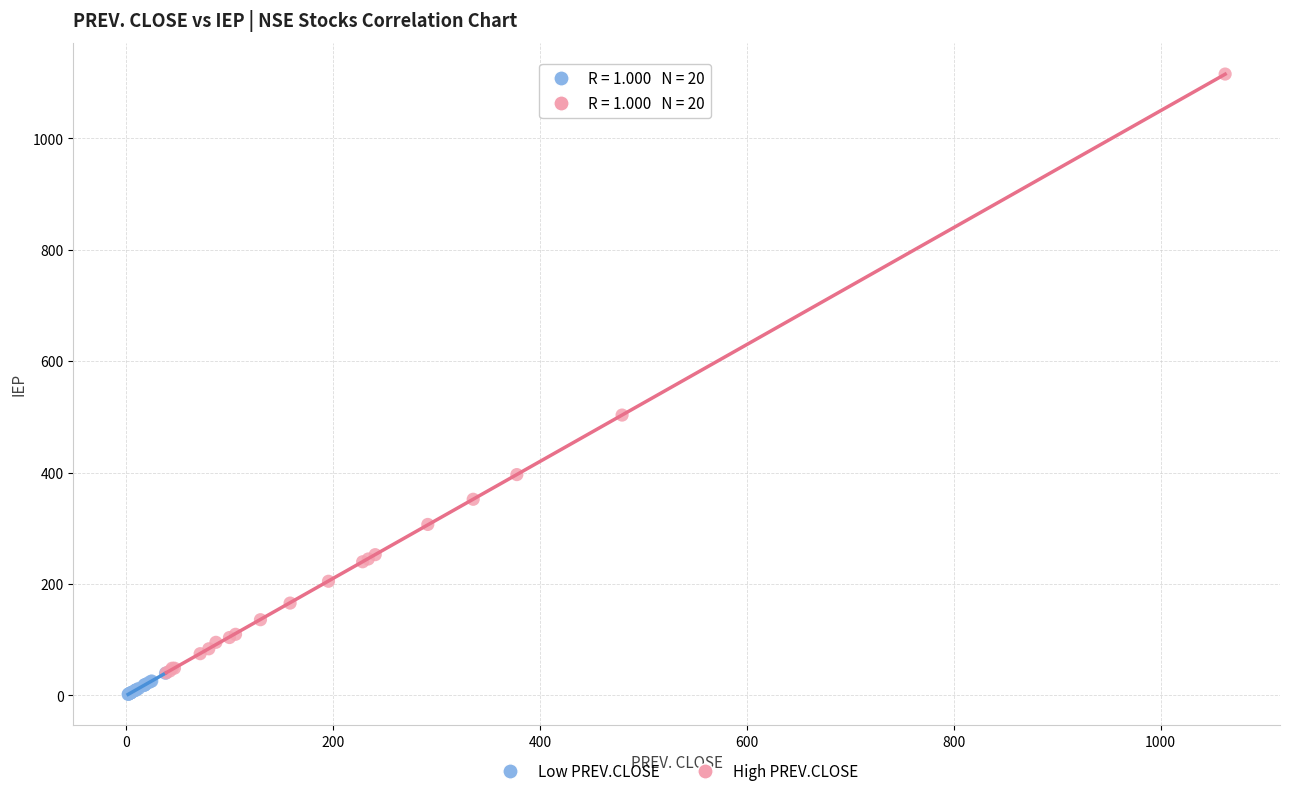

What are all the series names shown in the legend?

Low PREV.CLOSE, High PREV.CLOSE